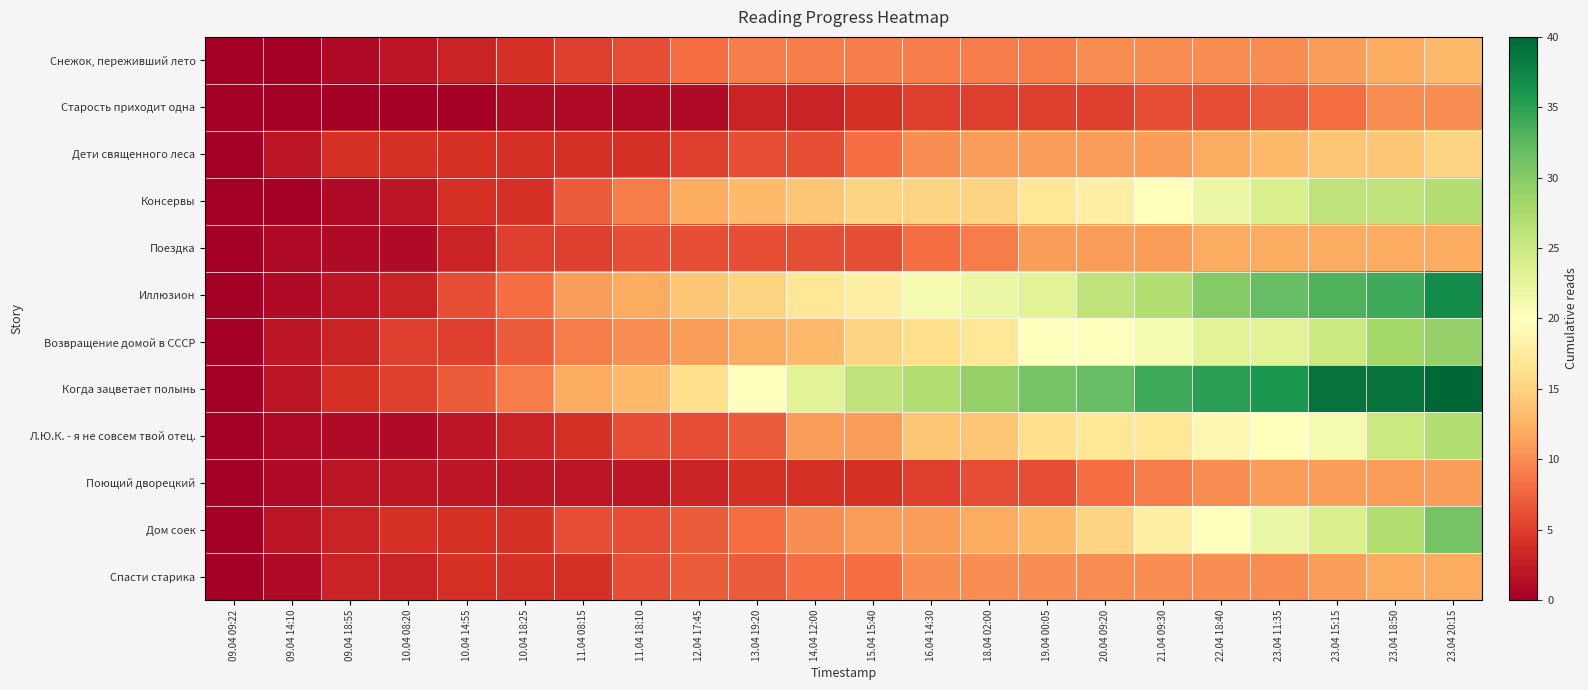

Reading left to right, extract all data points from this chart.

Снежок, переживший лето: 09.04 09:22=0	09.04 14:10=0	09.04 18:55=1	10.04 08:20=2	10.04 14:55=3	10.04 18:25=4	11.04 08:15=5	11.04 18:10=6	12.04 17:45=8	13.04 19:20=9	14.04 12:00=9	15.04 15:40=9	16.04 14:30=9	18.04 02:00=9	19.04 00:05=9	20.04 09:20=10	21.04 09:30=10	22.04 18:40=10	23.04 11:35=10	23.04 15:15=11	23.04 18:50=12	23.04 20:15=13
Старость приходит одна: 09.04 09:22=0	09.04 14:10=0	09.04 18:55=0	10.04 08:20=0	10.04 14:55=0	10.04 18:25=1	11.04 08:15=1	11.04 18:10=1	12.04 17:45=1	13.04 19:20=3	14.04 12:00=3	15.04 15:40=4	16.04 14:30=5	18.04 02:00=5	19.04 00:05=5	20.04 09:20=5	21.04 09:30=6	22.04 18:40=6	23.04 11:35=7	23.04 15:15=8	23.04 18:50=10	23.04 20:15=10
Дети священного леса: 09.04 09:22=0	09.04 14:10=2	09.04 18:55=4	10.04 08:20=4	10.04 14:55=4	10.04 18:25=4	11.04 08:15=4	11.04 18:10=4	12.04 17:45=5	13.04 19:20=6	14.04 12:00=6	15.04 15:40=8	16.04 14:30=10	18.04 02:00=11	19.04 00:05=11	20.04 09:20=11	21.04 09:30=11	22.04 18:40=12	23.04 11:35=13	23.04 15:15=14	23.04 18:50=14	23.04 20:15=15
Консервы: 09.04 09:22=0	09.04 14:10=0	09.04 18:55=1	10.04 08:20=2	10.04 14:55=4	10.04 18:25=4	11.04 08:15=7	11.04 18:10=9	12.04 17:45=12	13.04 19:20=13	14.04 12:00=14	15.04 15:40=15	16.04 14:30=15	18.04 02:00=15	19.04 00:05=17	20.04 09:20=18	21.04 09:30=20	22.04 18:40=22	23.04 11:35=24	23.04 15:15=26	23.04 18:50=26	23.04 20:15=27
Поездка: 09.04 09:22=0	09.04 14:10=1	09.04 18:55=1	10.04 08:20=1	10.04 14:55=3	10.04 18:25=5	11.04 08:15=5	11.04 18:10=6	12.04 17:45=6	13.04 19:20=6	14.04 12:00=6	15.04 15:40=6	16.04 14:30=8	18.04 02:00=9	19.04 00:05=11	20.04 09:20=11	21.04 09:30=11	22.04 18:40=12	23.04 11:35=12	23.04 15:15=12	23.04 18:50=12	23.04 20:15=12
Иллюзион: 09.04 09:22=0	09.04 14:10=1	09.04 18:55=2	10.04 08:20=3	10.04 14:55=6	10.04 18:25=8	11.04 08:15=11	11.04 18:10=12	12.04 17:45=14	13.04 19:20=15	14.04 12:00=17	15.04 15:40=18	16.04 14:30=21	18.04 02:00=22	19.04 00:05=23	20.04 09:20=26	21.04 09:30=27	22.04 18:40=30	23.04 11:35=32	23.04 15:15=33	23.04 18:50=34	23.04 20:15=37
Возвращение домой в СССР: 09.04 09:22=0	09.04 14:10=2	09.04 18:55=3	10.04 08:20=5	10.04 14:55=5	10.04 18:25=7	11.04 08:15=9	11.04 18:10=10	12.04 17:45=11	13.04 19:20=12	14.04 12:00=13	15.04 15:40=15	16.04 14:30=16	18.04 02:00=17	19.04 00:05=20	20.04 09:20=20	21.04 09:30=21	22.04 18:40=23	23.04 11:35=23	23.04 15:15=25	23.04 18:50=28	23.04 20:15=29
Когда зацветает полынь: 09.04 09:22=0	09.04 14:10=2	09.04 18:55=4	10.04 08:20=5	10.04 14:55=7	10.04 18:25=9	11.04 08:15=12	11.04 18:10=13	12.04 17:45=16	13.04 19:20=20	14.04 12:00=23	15.04 15:40=26	16.04 14:30=27	18.04 02:00=29	19.04 00:05=31	20.04 09:20=32	21.04 09:30=34	22.04 18:40=35	23.04 11:35=36	23.04 15:15=39	23.04 18:50=39	23.04 20:15=40
Л.Ю.К. - я не совсем твой отец.: 09.04 09:22=0	09.04 14:10=1	09.04 18:55=1	10.04 08:20=1	10.04 14:55=2	10.04 18:25=3	11.04 08:15=4	11.04 18:10=6	12.04 17:45=6	13.04 19:20=7	14.04 12:00=11	15.04 15:40=11	16.04 14:30=14	18.04 02:00=14	19.04 00:05=16	20.04 09:20=17	21.04 09:30=17	22.04 18:40=19	23.04 11:35=20	23.04 15:15=21	23.04 18:50=25	23.04 20:15=27
Поющий дворецкий: 09.04 09:22=0	09.04 14:10=1	09.04 18:55=2	10.04 08:20=2	10.04 14:55=2	10.04 18:25=2	11.04 08:15=2	11.04 18:10=2	12.04 17:45=3	13.04 19:20=4	14.04 12:00=4	15.04 15:40=4	16.04 14:30=5	18.04 02:00=6	19.04 00:05=6	20.04 09:20=8	21.04 09:30=9	22.04 18:40=10	23.04 11:35=11	23.04 15:15=11	23.04 18:50=11	23.04 20:15=11
Дом соек: 09.04 09:22=0	09.04 14:10=2	09.04 18:55=3	10.04 08:20=4	10.04 14:55=4	10.04 18:25=4	11.04 08:15=6	11.04 18:10=6	12.04 17:45=7	13.04 19:20=8	14.04 12:00=10	15.04 15:40=11	16.04 14:30=11	18.04 02:00=12	19.04 00:05=13	20.04 09:20=15	21.04 09:30=18	22.04 18:40=20	23.04 11:35=22	23.04 15:15=24	23.04 18:50=27	23.04 20:15=31
Спасти старика: 09.04 09:22=0	09.04 14:10=1	09.04 18:55=3	10.04 08:20=3	10.04 14:55=4	10.04 18:25=4	11.04 08:15=4	11.04 18:10=6	12.04 17:45=7	13.04 19:20=7	14.04 12:00=8	15.04 15:40=8	16.04 14:30=10	18.04 02:00=10	19.04 00:05=10	20.04 09:20=10	21.04 09:30=10	22.04 18:40=10	23.04 11:35=10	23.04 15:15=11	23.04 18:50=12	23.04 20:15=12